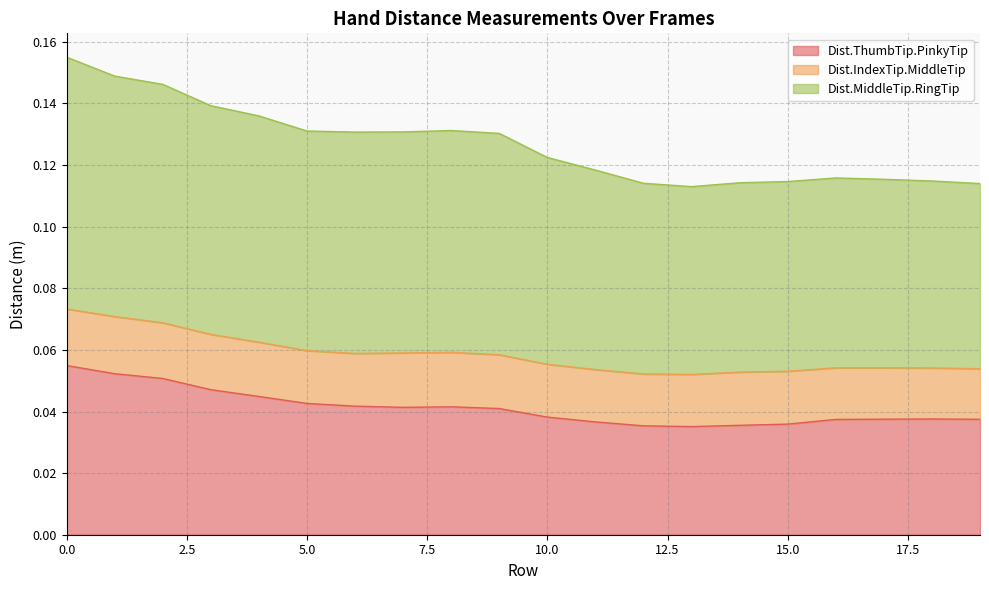

What is the lowest value of the Dist.MiddleTip.RingTip series?

0.1